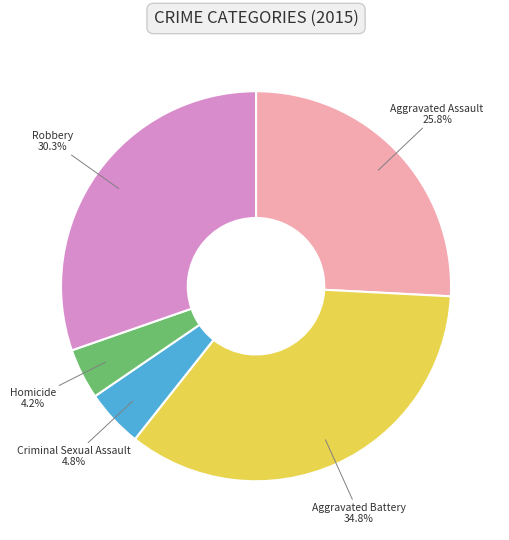

Rank the categories by value from highest to lowest.

Aggravated Battery, Robbery, Aggravated Assault, Criminal Sexual Assault, Homicide